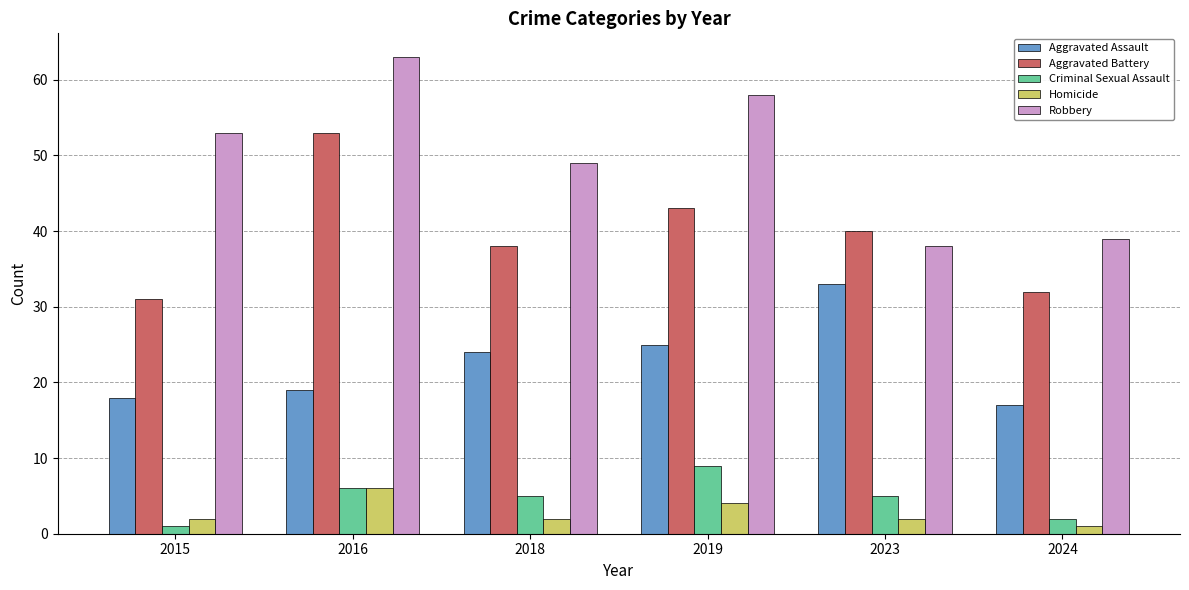

The value of Homicide at 2023 is 2. True or false?

True